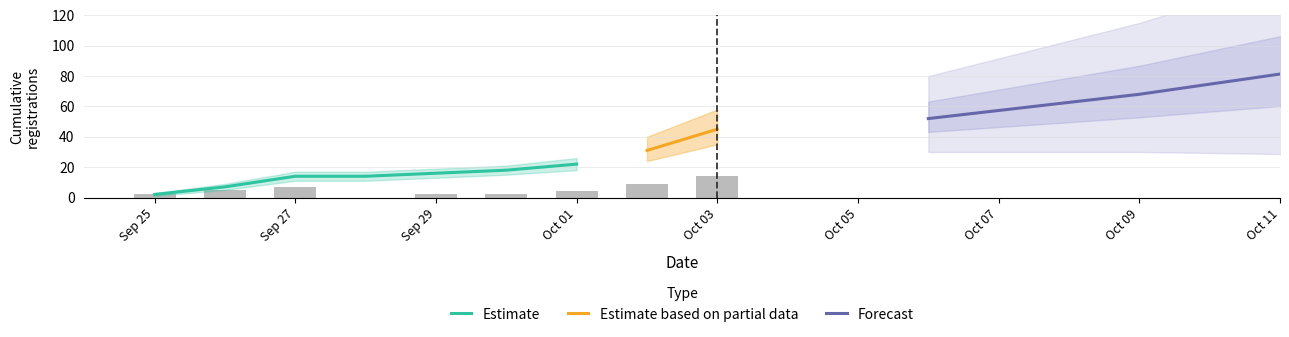

Which category has the lowest value in the Estimate series?

Sep 25